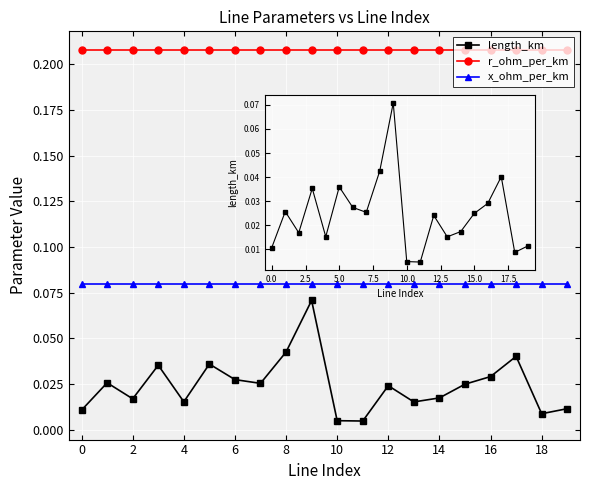

True or false: x_ohm_per_km and length_km cross at least once.

False